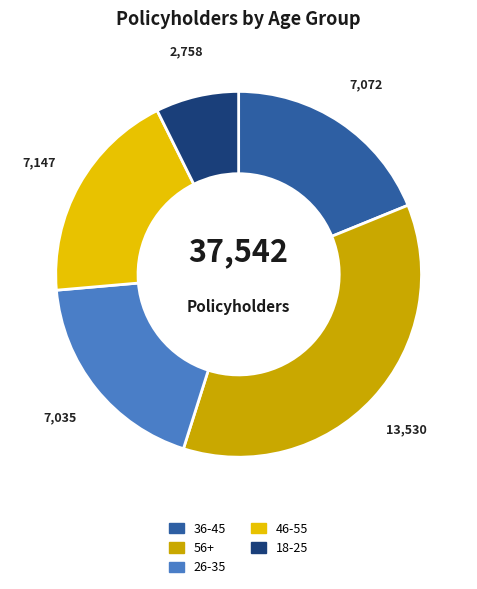

What is the ratio of the value at 36-45 to the value at 26-35?

1.0